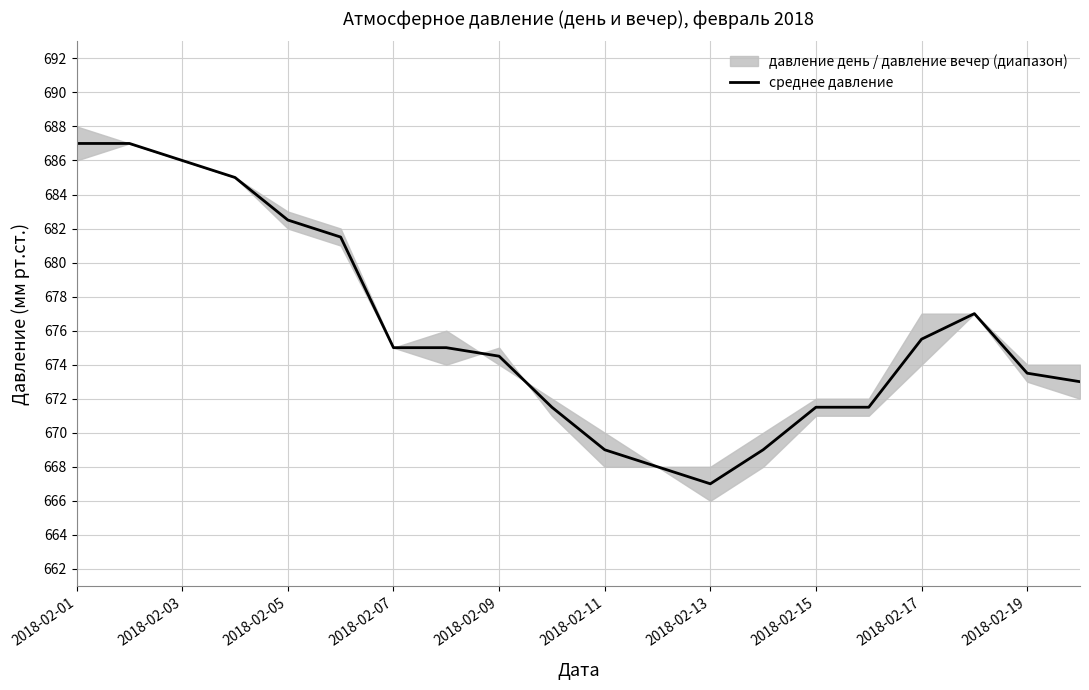

What is the minimum value for среднее давление?

667.0